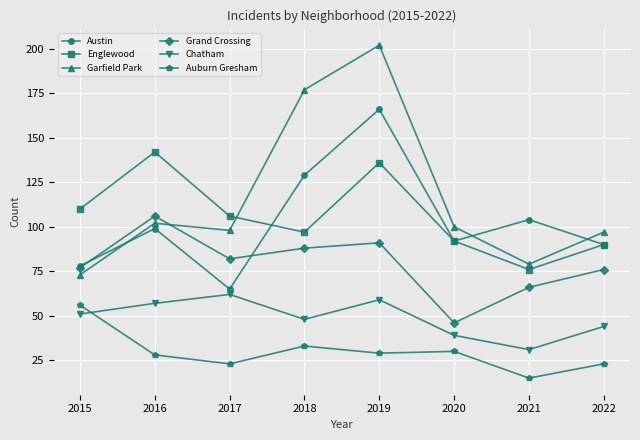

Does the chart have visible grid lines?

Yes